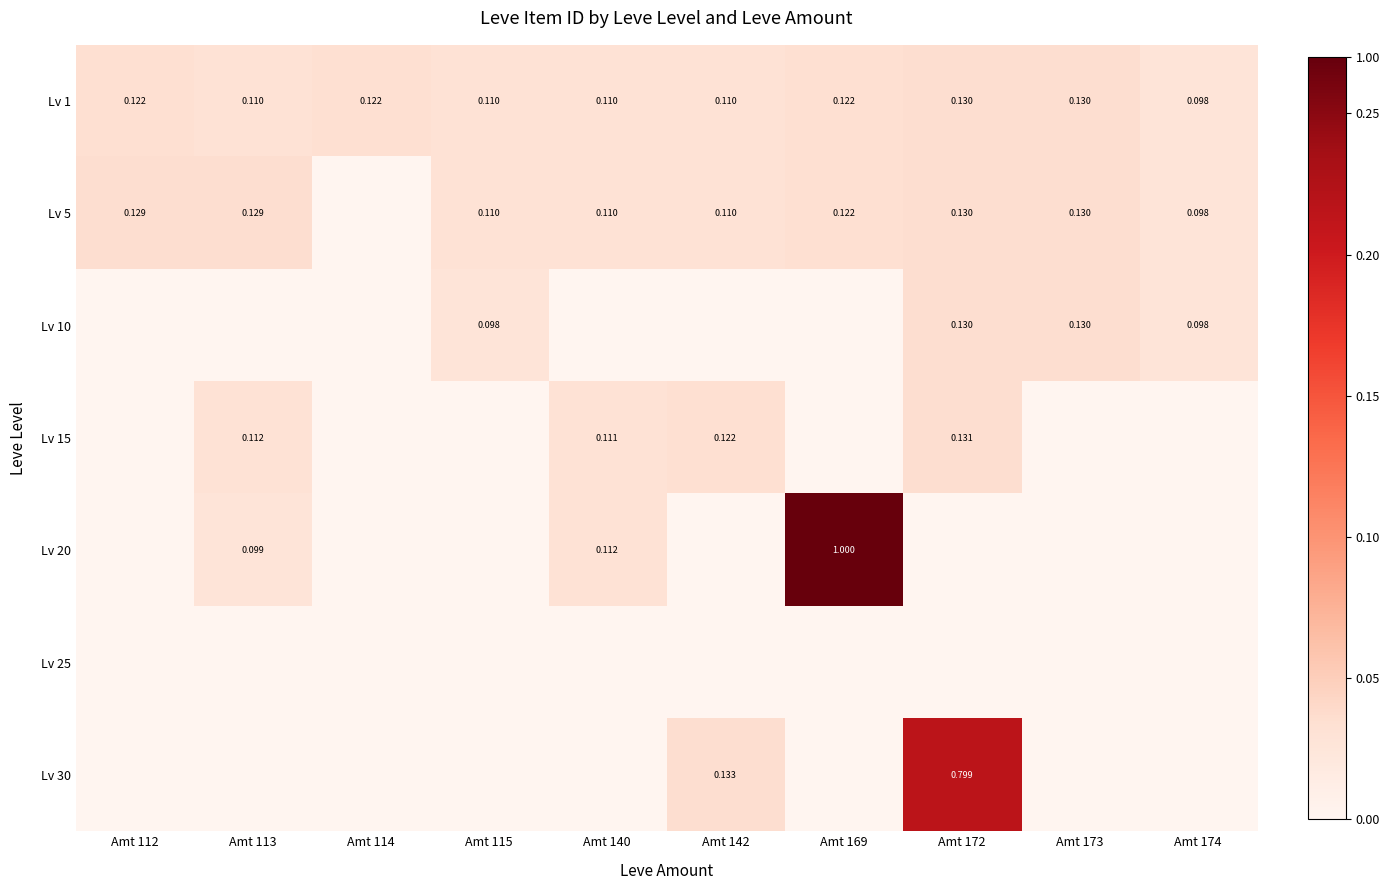

How many values in the Lv 20 series exceed 0?

3